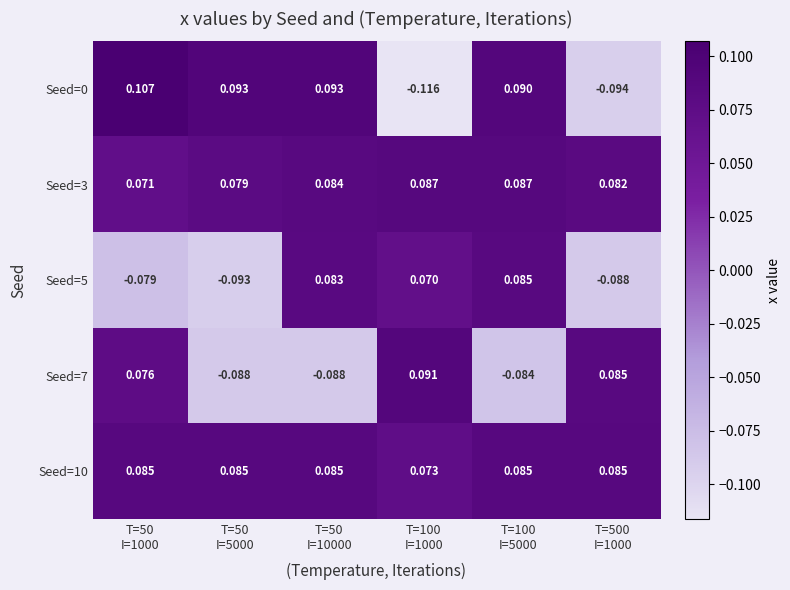

Reading left to right, extract all data points from this chart.

Seed=0: T=50
I=1000=0.1	T=50
I=5000=0.1	T=50
I=10000=0.1	T=100
I=1000=-0.1	T=100
I=5000=0.1	T=500
I=1000=-0.1
Seed=3: T=50
I=1000=0.1	T=50
I=5000=0.1	T=50
I=10000=0.1	T=100
I=1000=0.1	T=100
I=5000=0.1	T=500
I=1000=0.1
Seed=5: T=50
I=1000=-0.1	T=50
I=5000=-0.1	T=50
I=10000=0.1	T=100
I=1000=0.1	T=100
I=5000=0.1	T=500
I=1000=-0.1
Seed=7: T=50
I=1000=0.1	T=50
I=5000=-0.1	T=50
I=10000=-0.1	T=100
I=1000=0.1	T=100
I=5000=-0.1	T=500
I=1000=0.1
Seed=10: T=50
I=1000=0.1	T=50
I=5000=0.1	T=50
I=10000=0.1	T=100
I=1000=0.1	T=100
I=5000=0.1	T=500
I=1000=0.1